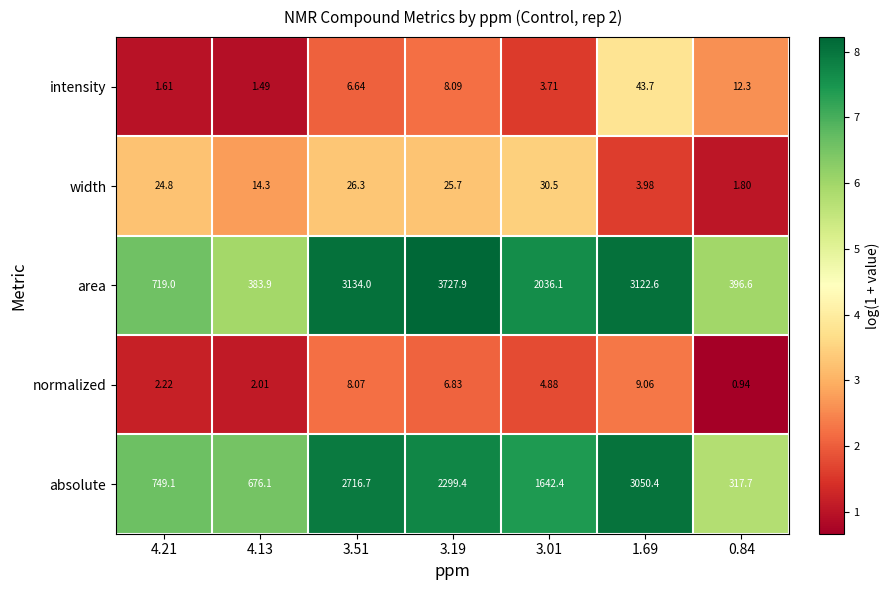

What is the spread (max minus min) of values at 3.19?

3721.1